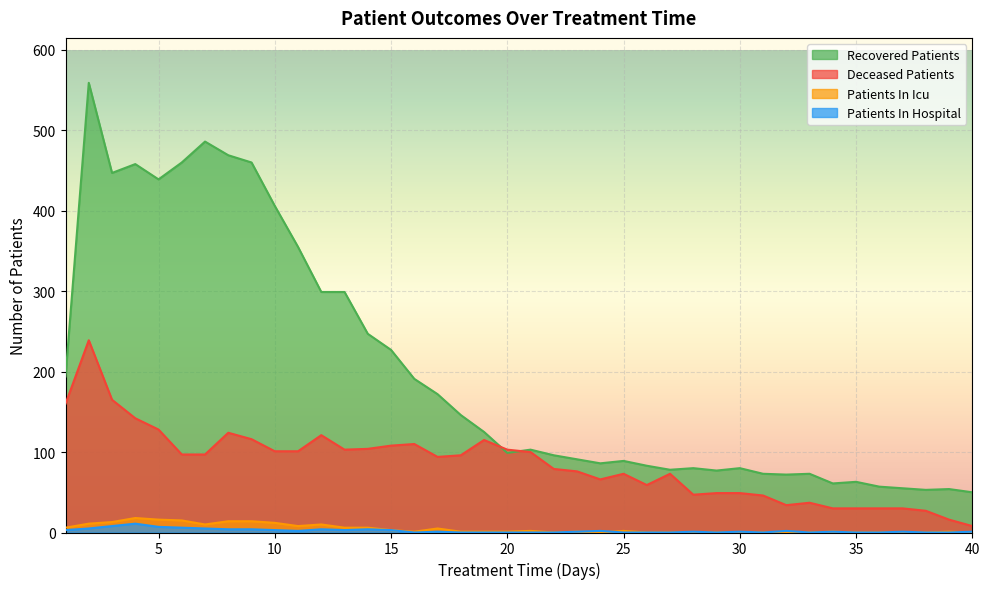

True or false: patients_in_icu and patients_in_hospital cross at least once.

True